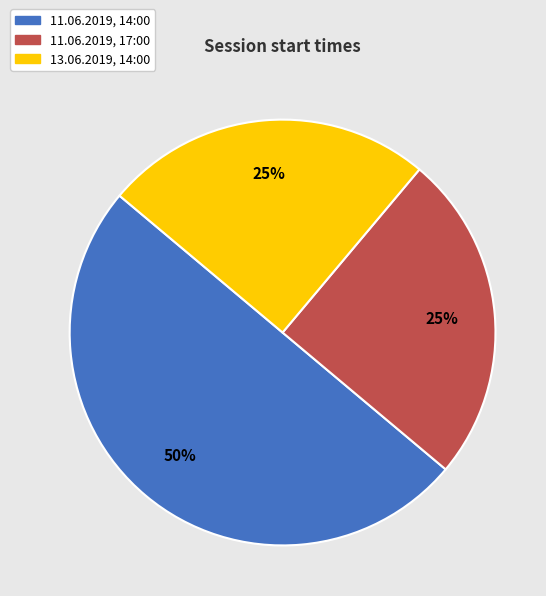

To the nearest percent, what is the combined percentage of 13.06.2019, 14:00 and 11.06.2019, 14:00?

75%